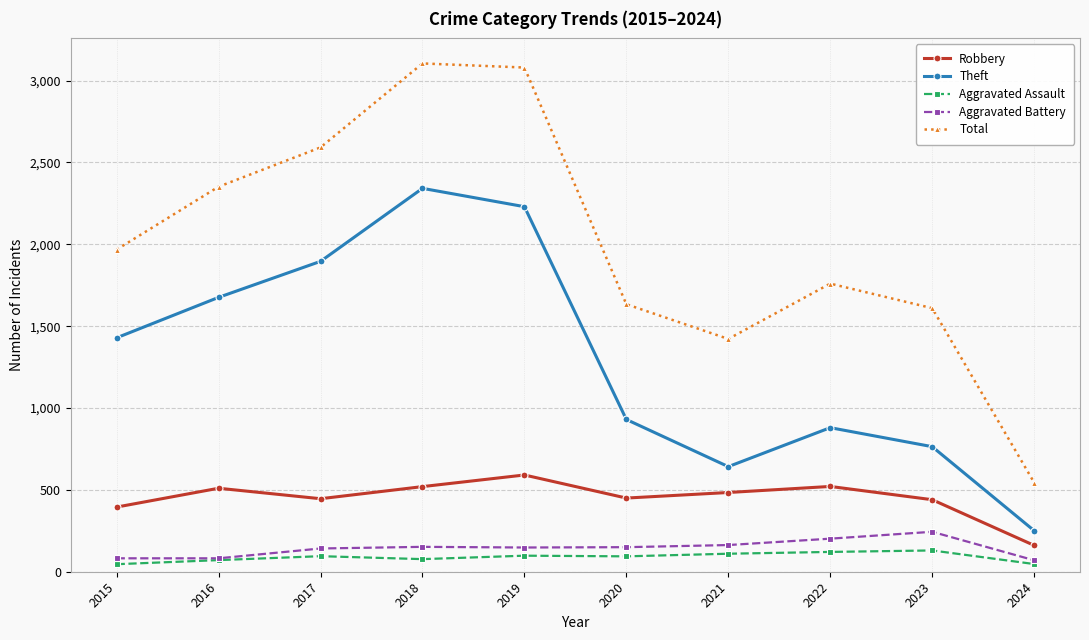

How many series are shown in this chart?

5